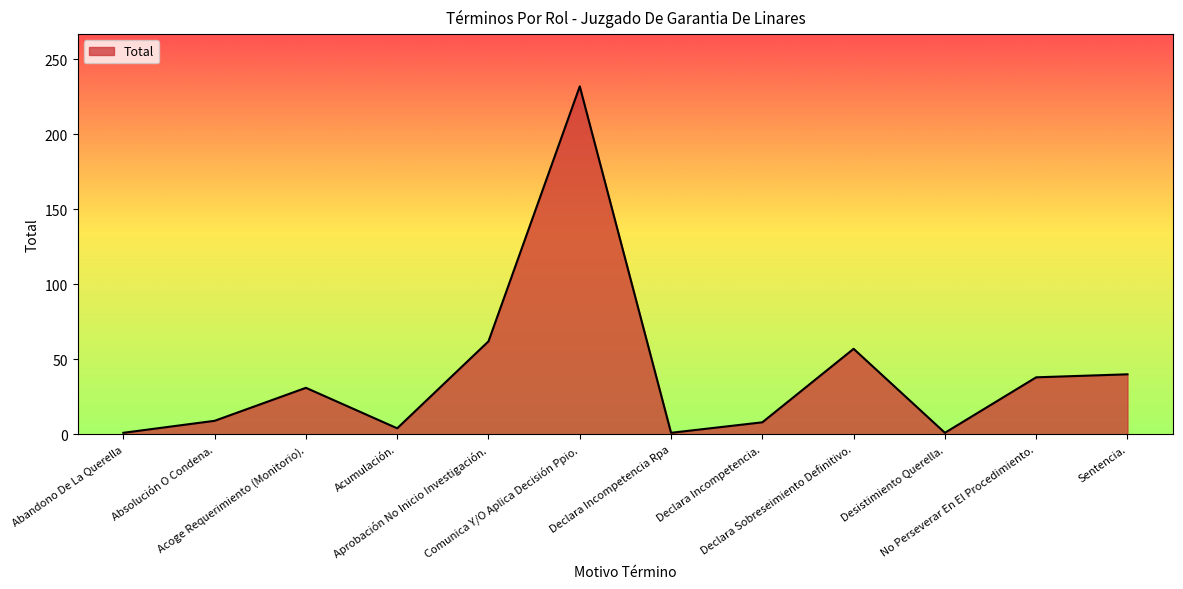

What is the difference between the maximum and minimum values?

231